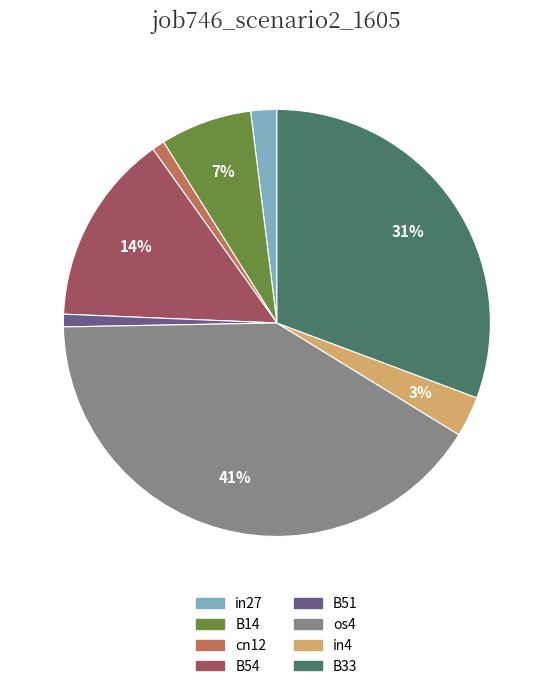

Between B51 and B14, which is larger?

B14